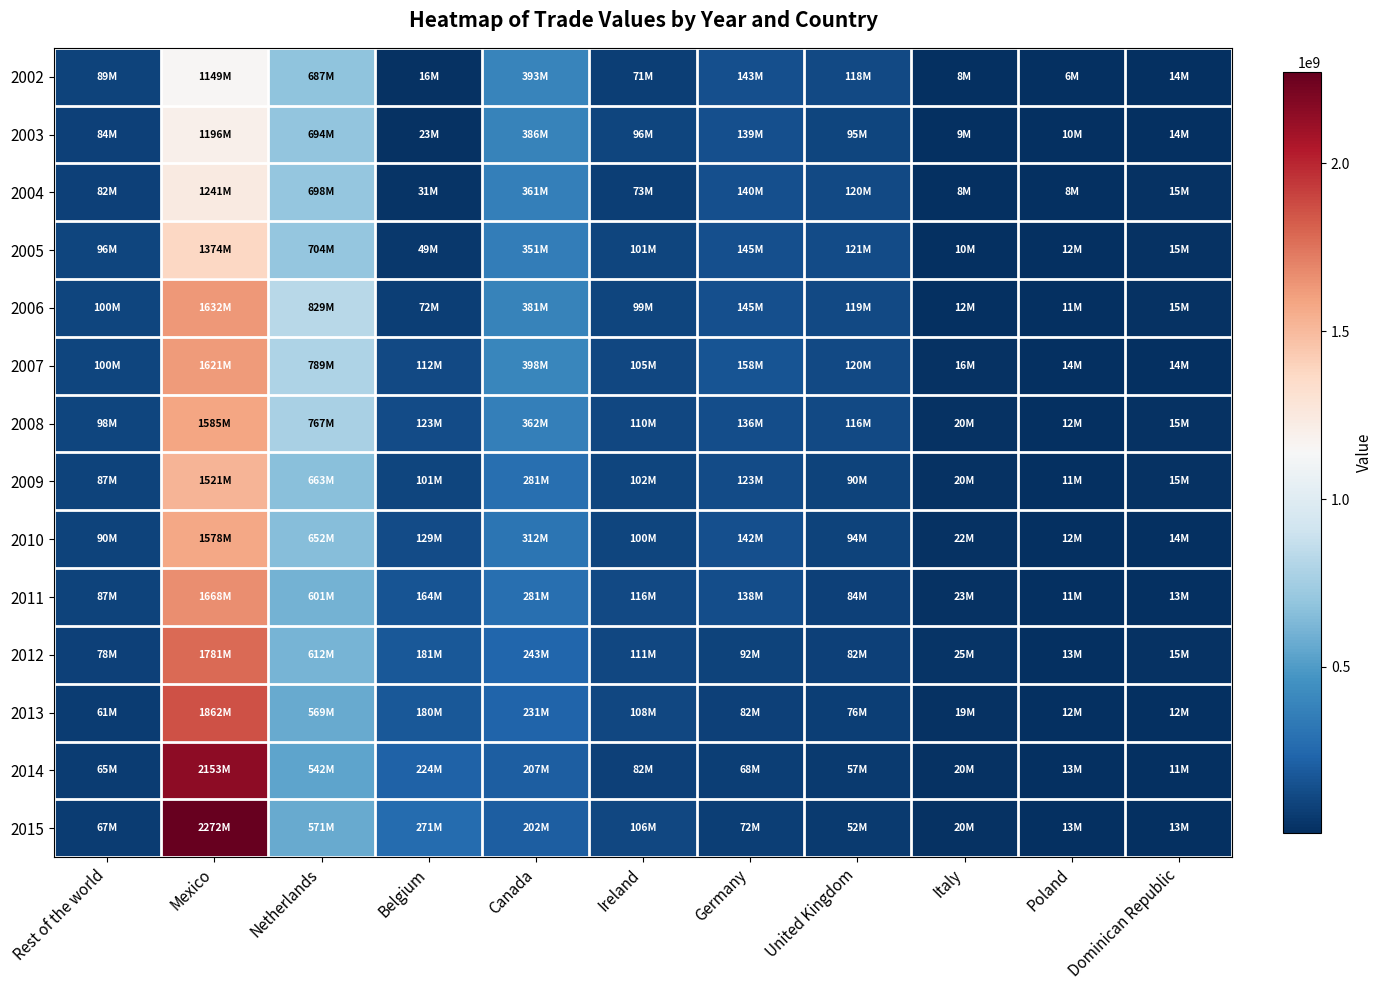

Reading right to left, what are all the values shown in this chart?

2002: Dominican Republic=13590525	Poland=5642489	Italy=7535197	United Kingdom=117944163	Germany=143404547	Ireland=71082755	Canada=392642400	Belgium=16284782	Netherlands=686581858	Mexico=1148836167	Rest of the world=88558206
2003: Dominican Republic=13777927	Poland=9923607	Italy=8753778	United Kingdom=95186602	Germany=139187125	Ireland=95911940	Canada=386142563	Belgium=22538407	Netherlands=694147130	Mexico=1195852817	Rest of the world=83540588
2004: Dominican Republic=14783630	Poland=8187112	Italy=7662460	United Kingdom=119952263	Germany=139741567	Ireland=73398981	Canada=361144916	Belgium=31451099	Netherlands=698363141	Mexico=1240508053	Rest of the world=82110272
2005: Dominican Republic=14553130	Poland=11761780	Italy=9946037	United Kingdom=121471118	Germany=144728160	Ireland=101100241	Canada=351015320	Belgium=48837518	Netherlands=704236235	Mexico=1374412804	Rest of the world=96446977
2006: Dominican Republic=15064333	Poland=10796643	Italy=12412105	United Kingdom=118579399	Germany=144630411	Ireland=98627600	Canada=380863857	Belgium=72199111	Netherlands=828601218	Mexico=1631887282	Rest of the world=99597884
2007: Dominican Republic=14329372	Poland=13812183	Italy=16314811	United Kingdom=119842075	Germany=158251183	Ireland=105063181	Canada=397821581	Belgium=111914367	Netherlands=789142240	Mexico=1620666247	Rest of the world=100411671
2008: Dominican Republic=15024342	Poland=12478281	Italy=19541037	United Kingdom=116128266	Germany=136256464	Ireland=109665375	Canada=362440537	Belgium=122512008	Netherlands=767479362	Mexico=1585430382	Rest of the world=97578069
2009: Dominican Republic=15487936	Poland=10792537	Italy=20008511	United Kingdom=90222042	Germany=123469764	Ireland=101719703	Canada=280890781	Belgium=100543918	Netherlands=662921254	Mexico=1521317909	Rest of the world=87209758
2010: Dominican Republic=14327911	Poland=11715607	Italy=22359753	United Kingdom=93747063	Germany=142132707	Ireland=100210415	Canada=311936133	Belgium=129350786	Netherlands=652054991	Mexico=1578205773	Rest of the world=90353716
2011: Dominican Republic=13420458	Poland=11388168	Italy=23147337	United Kingdom=83828860	Germany=138116263	Ireland=115867733	Canada=280736673	Belgium=163771112	Netherlands=600947493	Mexico=1668121485	Rest of the world=87494225
2012: Dominican Republic=15146016	Poland=12752521	Italy=25301651	United Kingdom=81827284	Germany=91736542	Ireland=110740768	Canada=243315315	Belgium=180930179	Netherlands=612335989	Mexico=1780838195	Rest of the world=78403307
2013: Dominican Republic=11585473	Poland=12225128	Italy=19188989	United Kingdom=75766894	Germany=81589914	Ireland=108061495	Canada=231047571	Belgium=179862067	Netherlands=568978539	Mexico=1861629388	Rest of the world=60990882
2014: Dominican Republic=11257330	Poland=12770467	Italy=20116266	United Kingdom=57395795	Germany=67844388	Ireland=82245572	Canada=207130600	Belgium=224332138	Netherlands=542067060	Mexico=2152870946	Rest of the world=65037841
2015: Dominican Republic=12969939	Poland=13327032	Italy=19792453	United Kingdom=52206182	Germany=71614446	Ireland=106222316	Canada=201833297	Belgium=271021757	Netherlands=570892012	Mexico=2271799863	Rest of the world=66504137